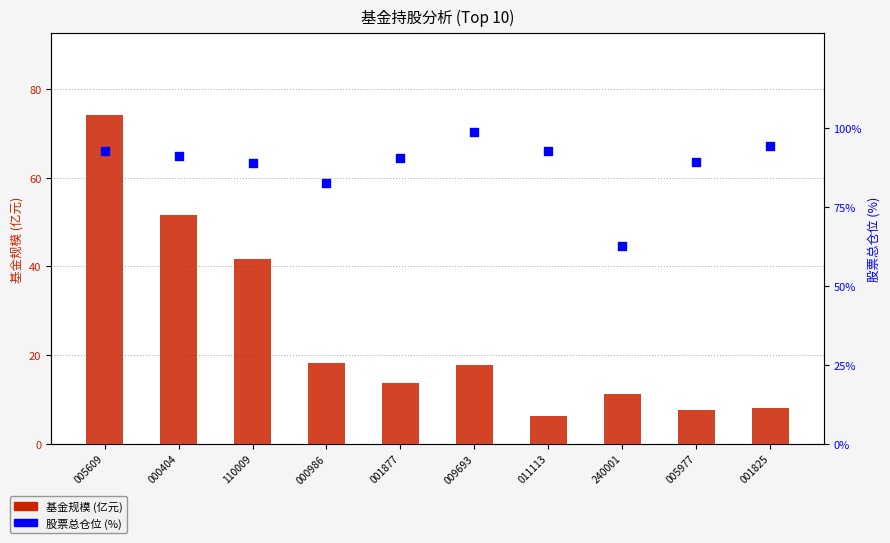

Which series reaches the minimum Y coordinate?

基金规模 (亿元)